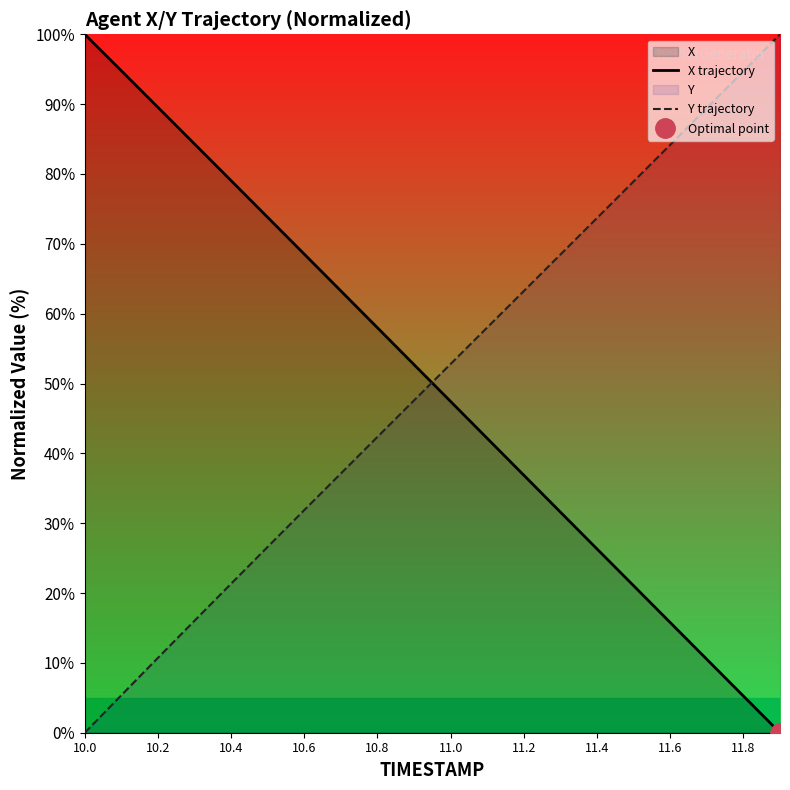

What value does the X trajectory series have at 10.0?

100.0